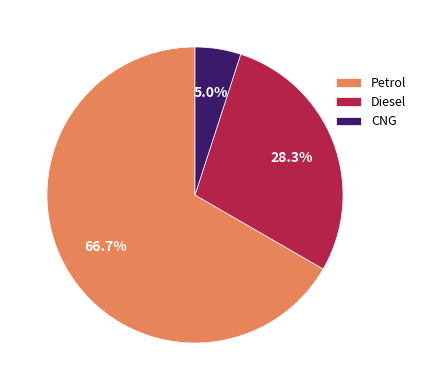

What portion of the pie excludes CNG?

95.0%